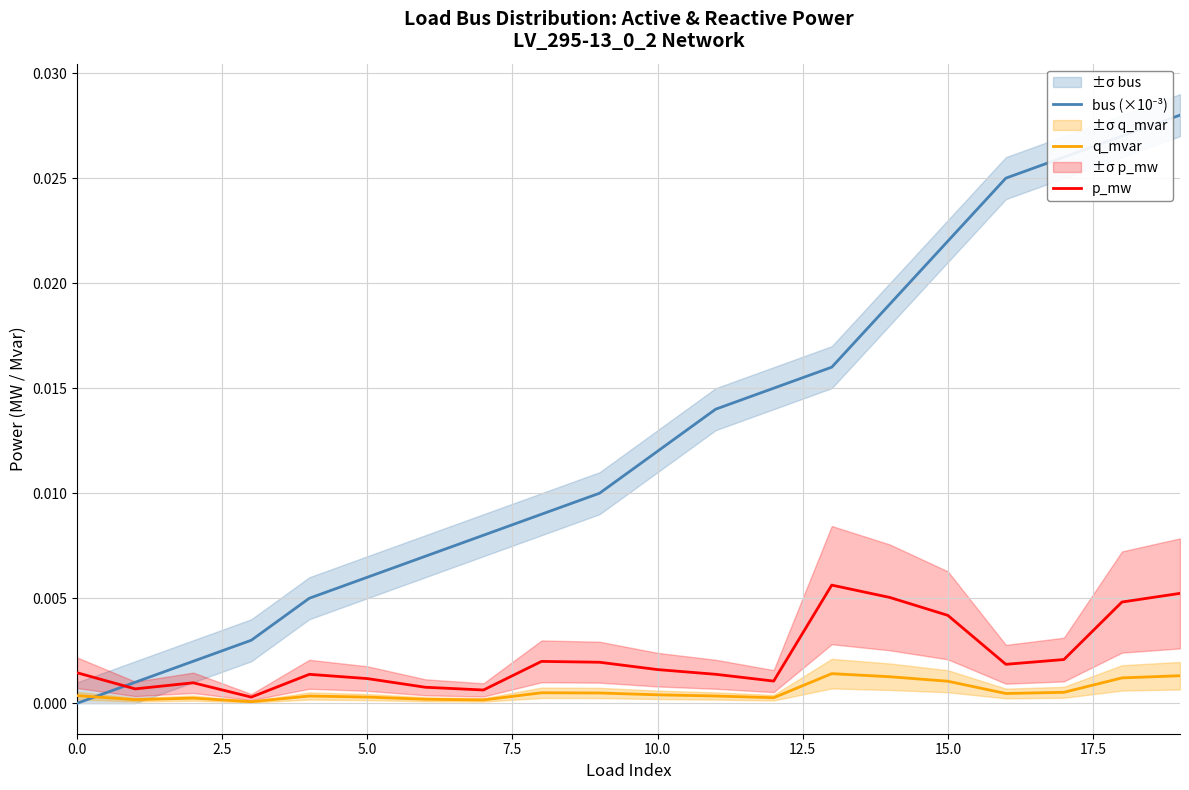

True or false: q_mvar and bus (×10⁻³) intersect in this chart.

True